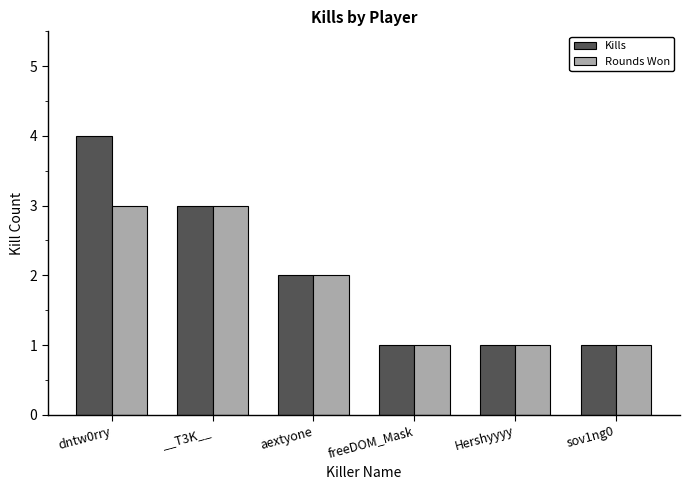

The value of Kills at aextyone is 2. True or false?

True